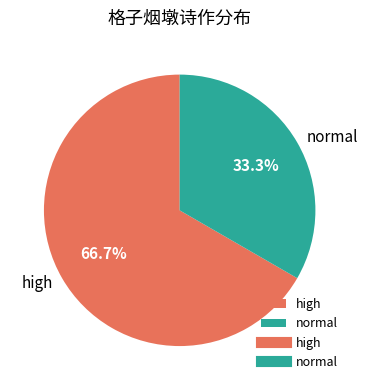

Approximately how many times larger is the value at high compared to normal?

2.0